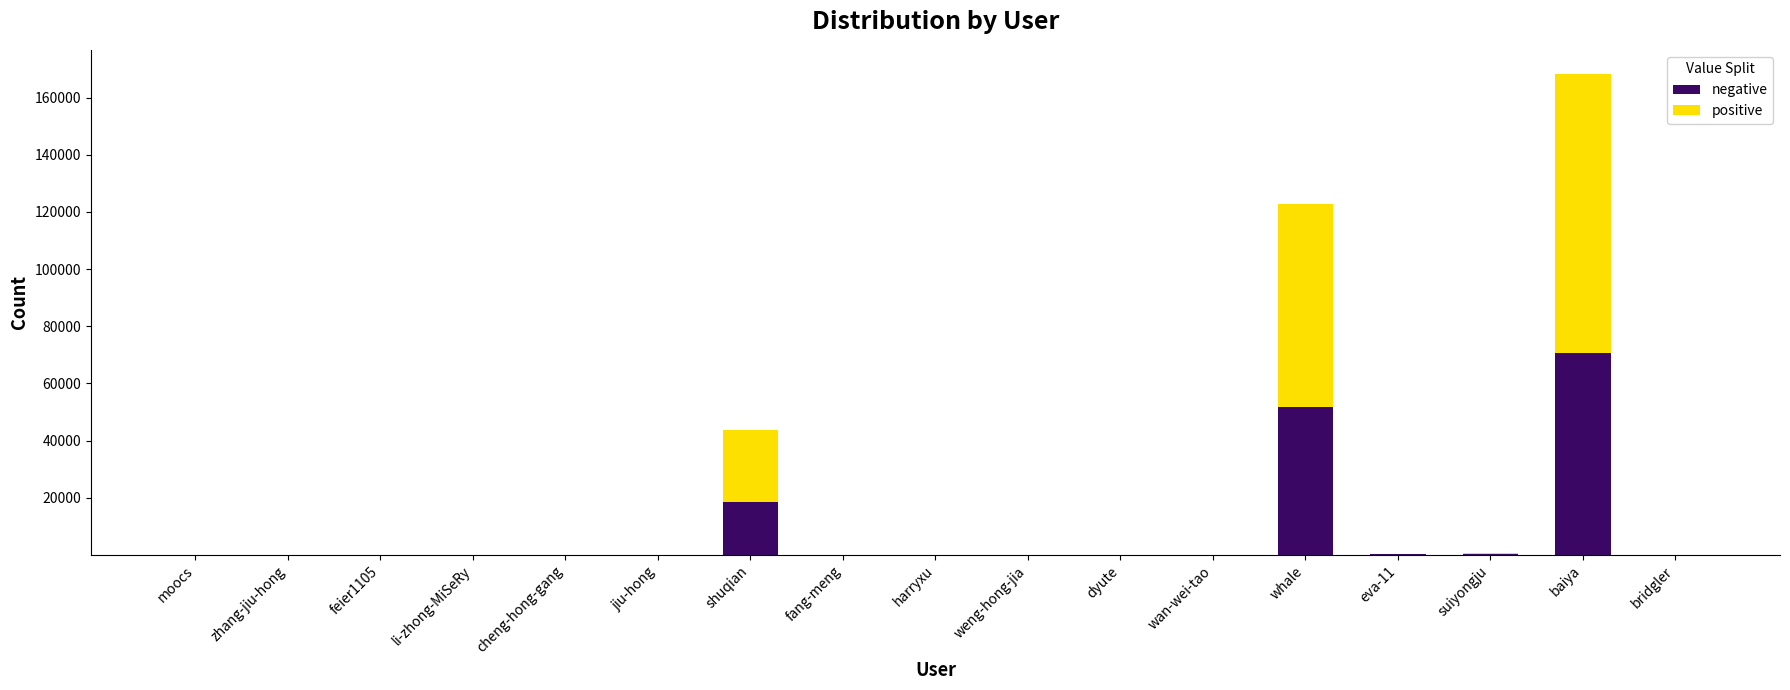

What is the total value across all series at shuqian?

43831.0